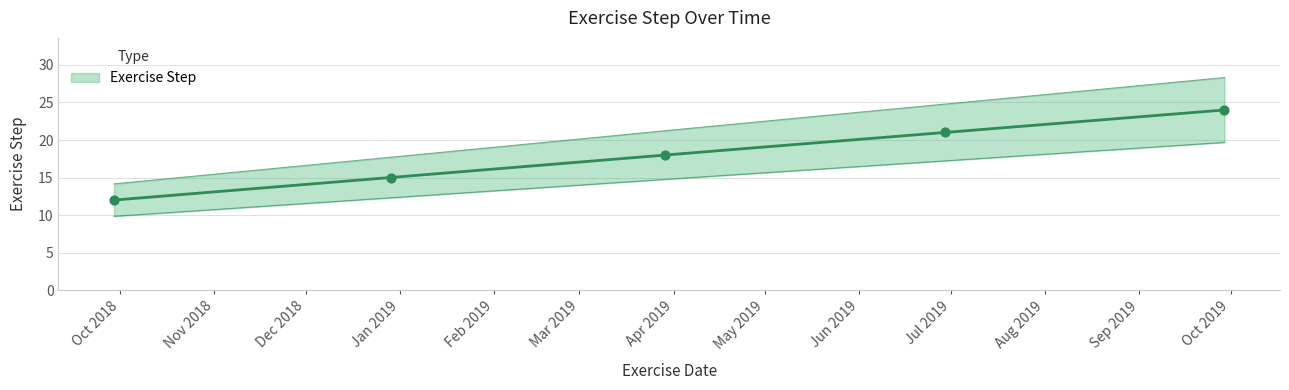

What is the change in value from 2018-09-29 to 2018-12-29?

+3